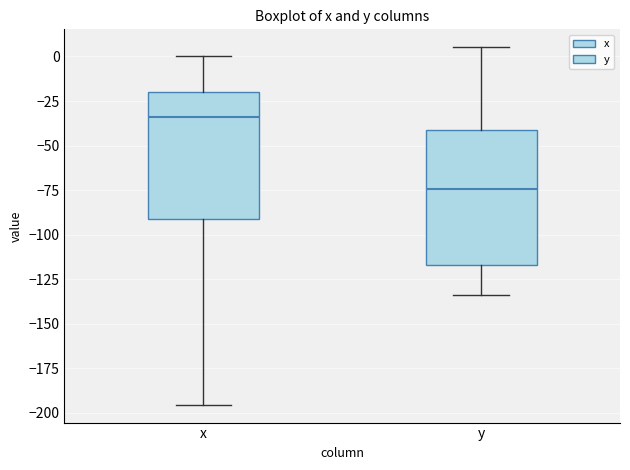

Reading left to right, transcribe this box plot: for each box, give where its median line is, the range the box spans, and where its two whiskers end, as read against the y-axis. The values are not printed on the chart, so give them approximately, as read against the axis.

x: median -35, box -90 to -20, whiskers -195 to 0
y: median -75, box -115 to -40, whiskers -135 to 5